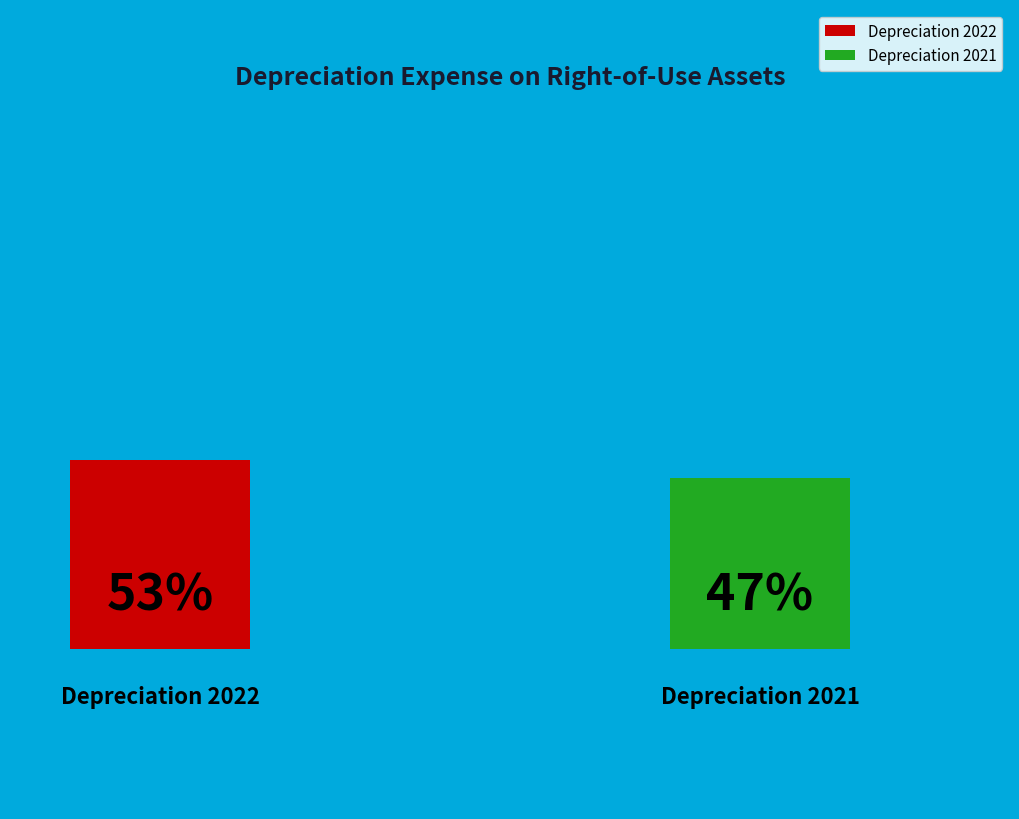

To the nearest percent, what percentage of the pie is Depreciation 2021?

47%